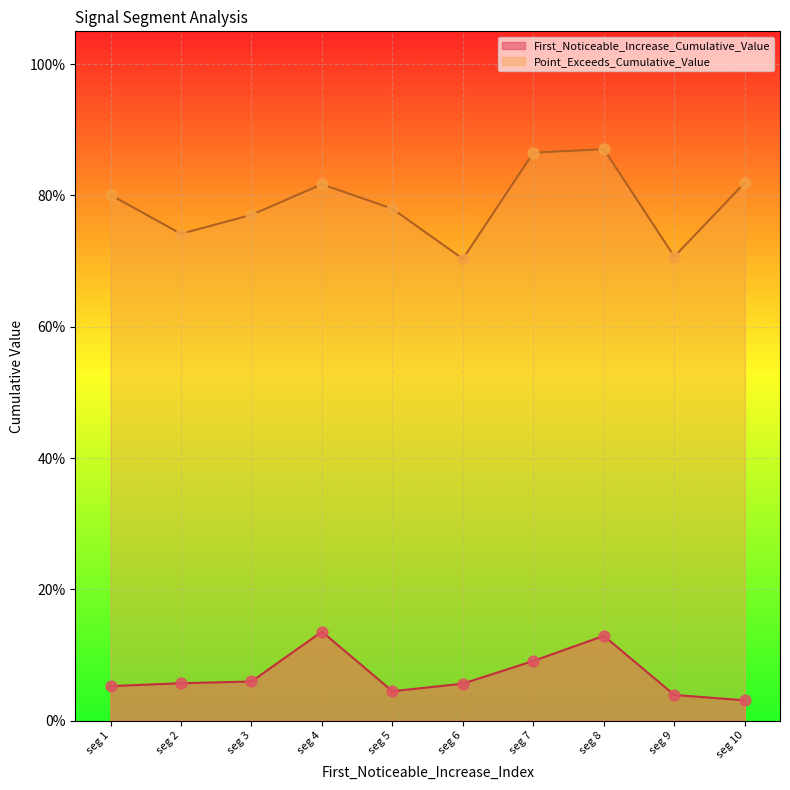

At how many categories does at least one series exceed 0?

10